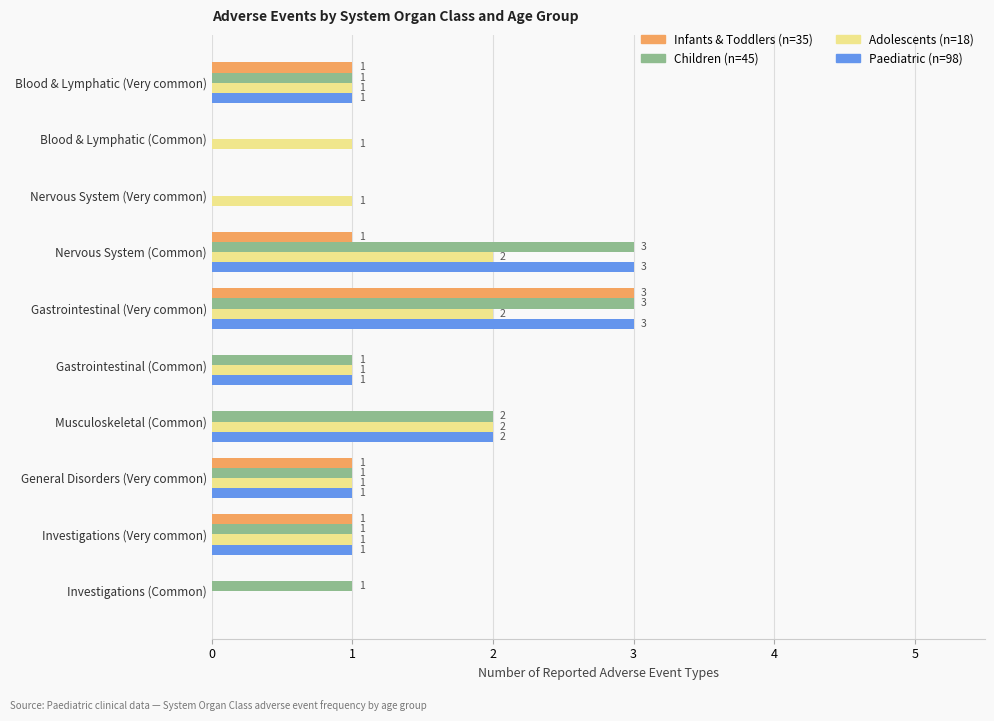

How many Adolescents (n=18) values are between 1 and 2?

9